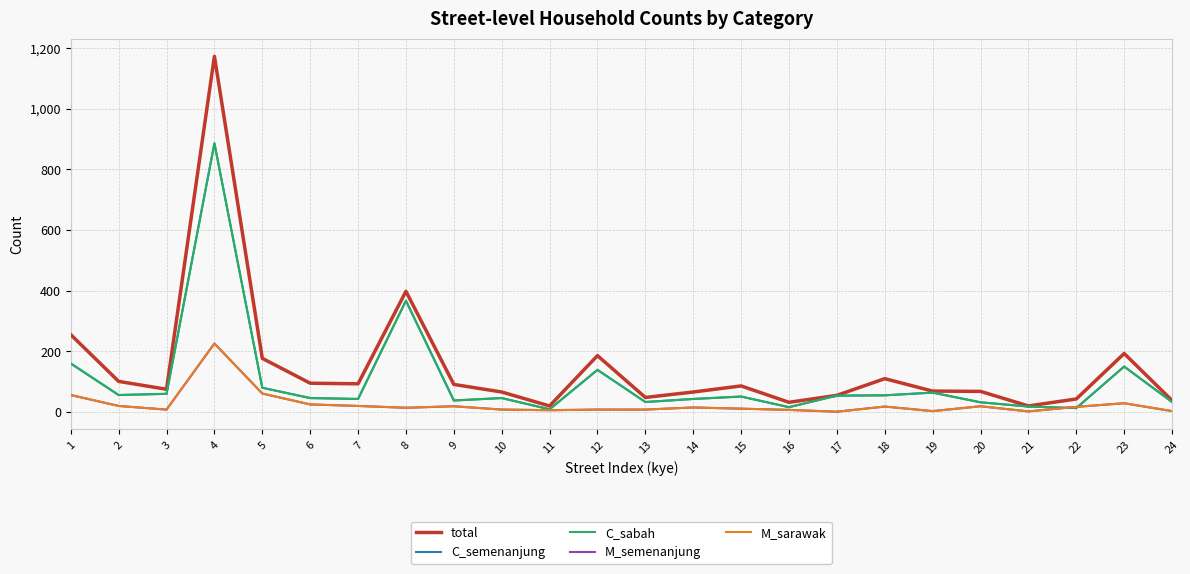

Is this an area chart (filled region under the line)?

No